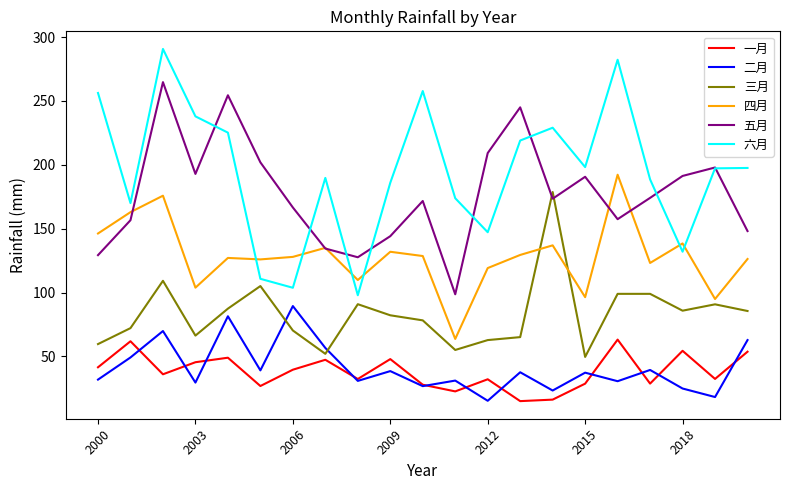

What is the minimum value for 三月?

49.7